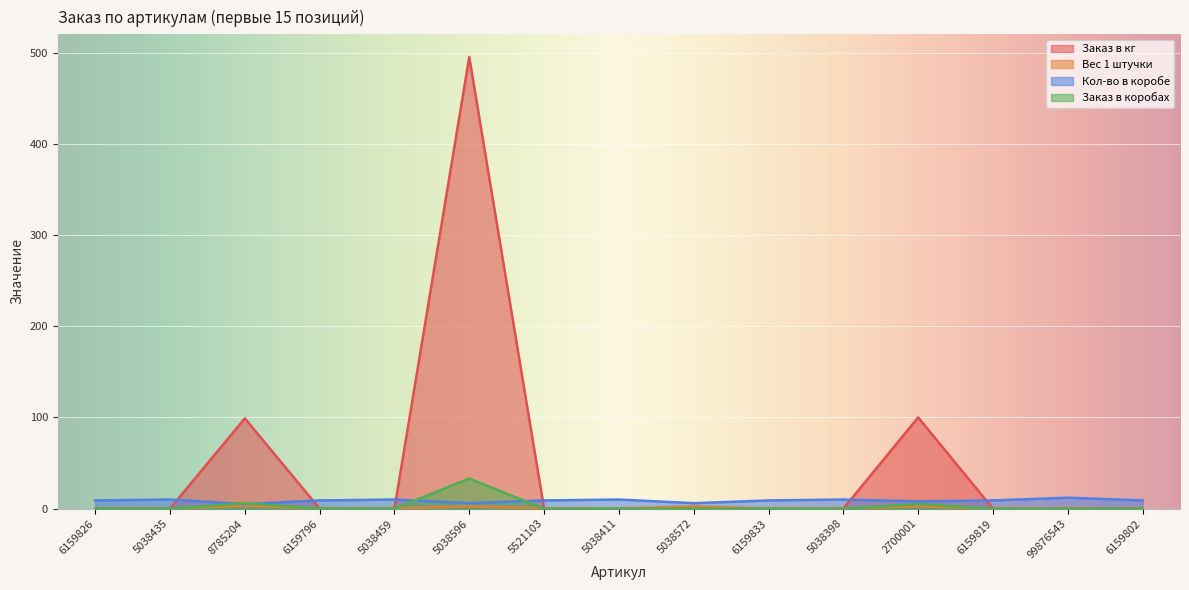

Where is Кол-во в коробе nearest to the value 8?

2700001